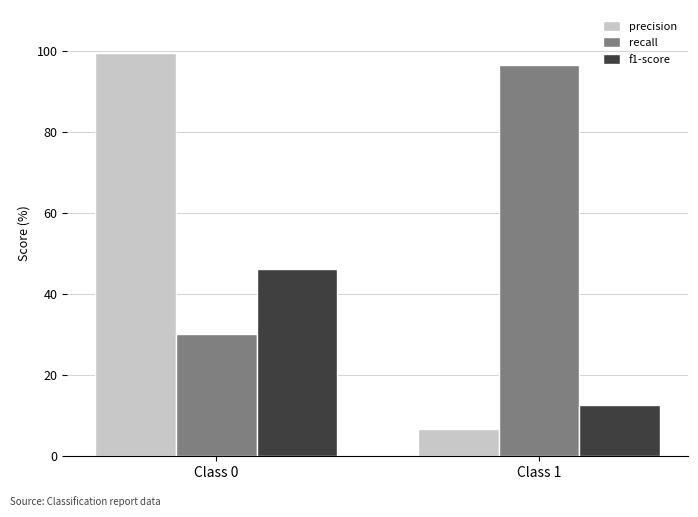

Does the chart contain any negative values?

No